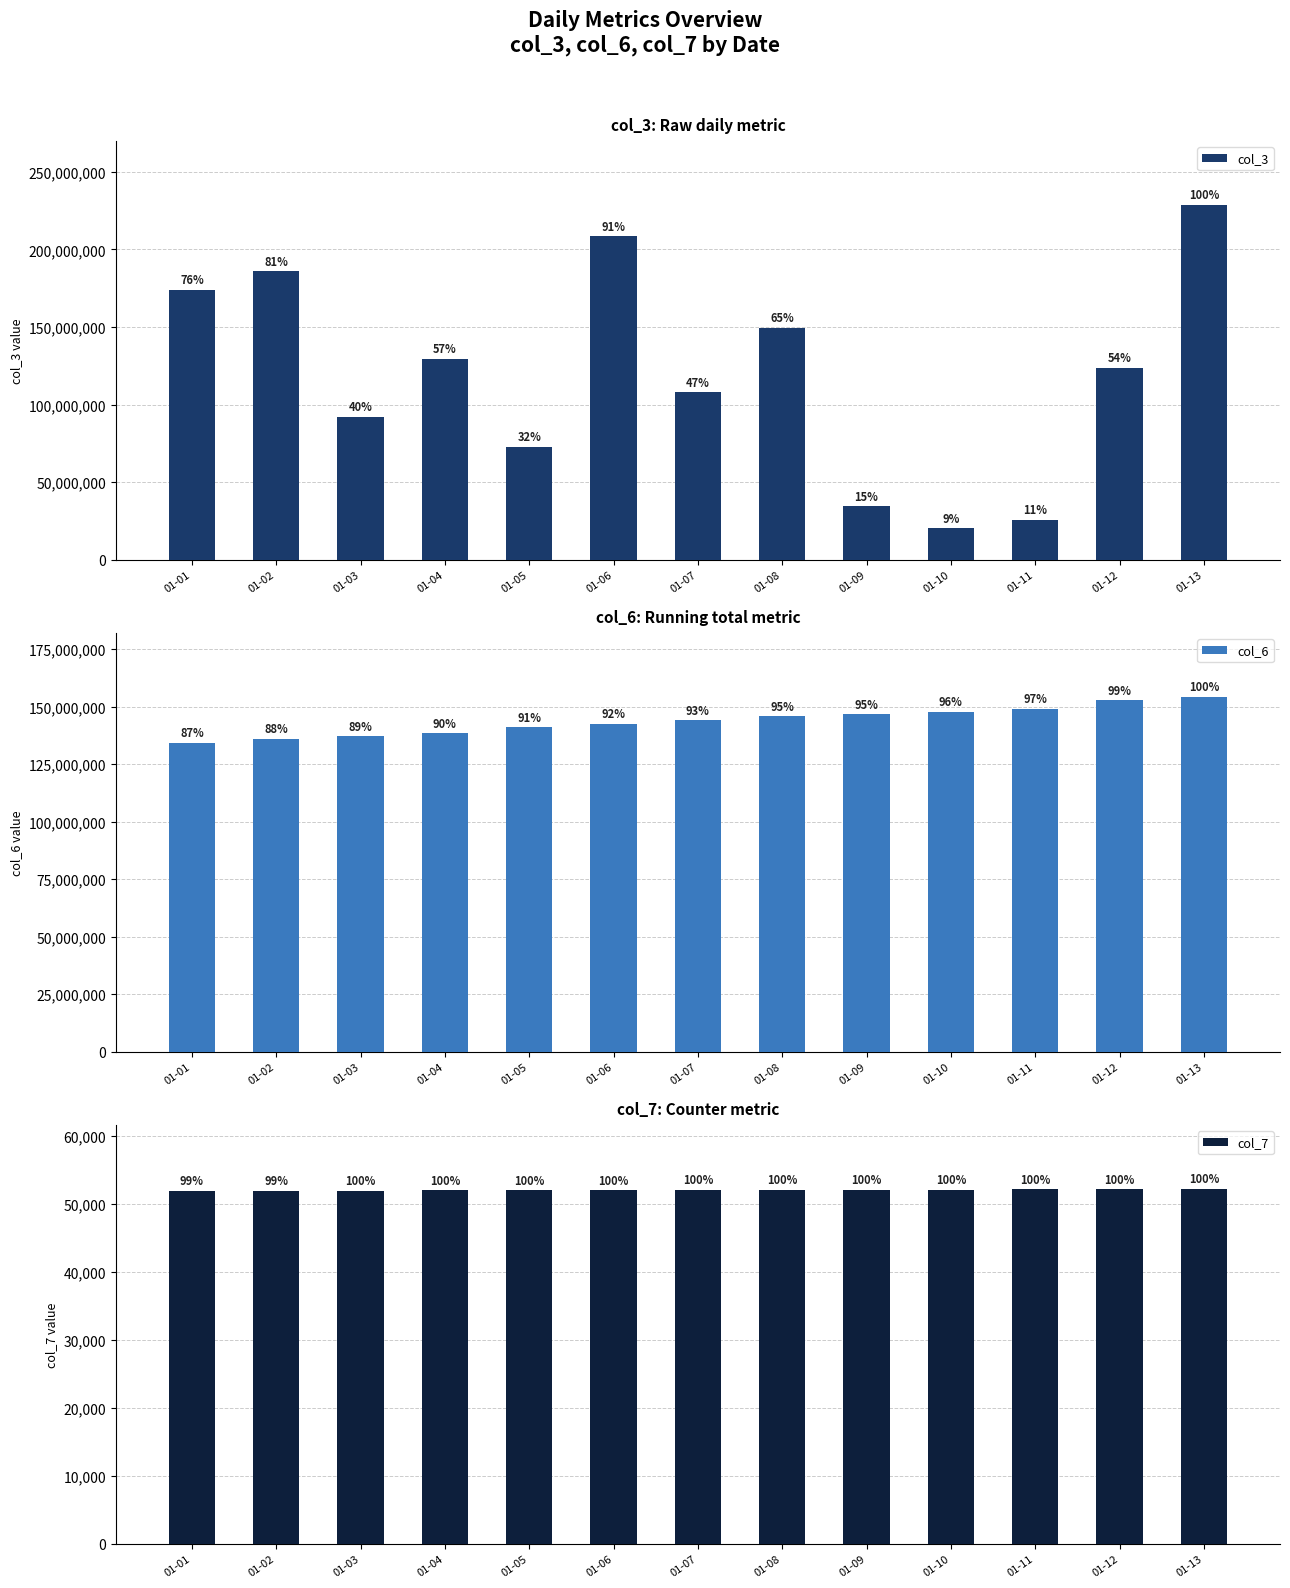

What are all the series names shown in the legend?

col_3, col_6, col_7